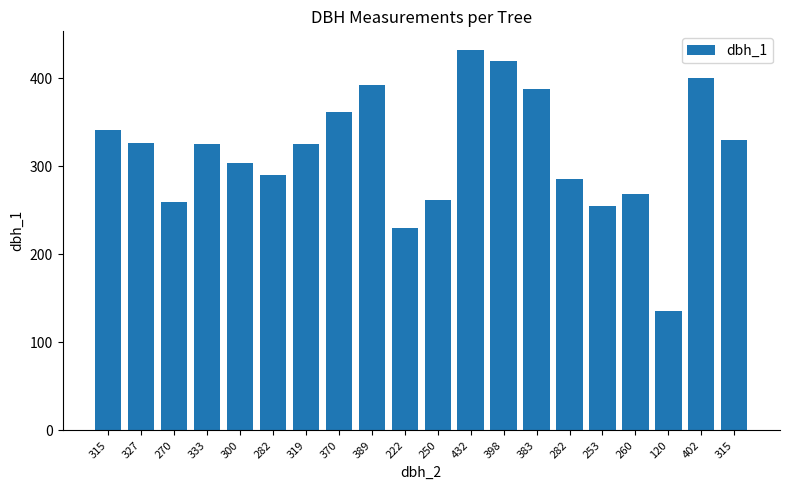

What is the sum of the values at 250 and 315?

592